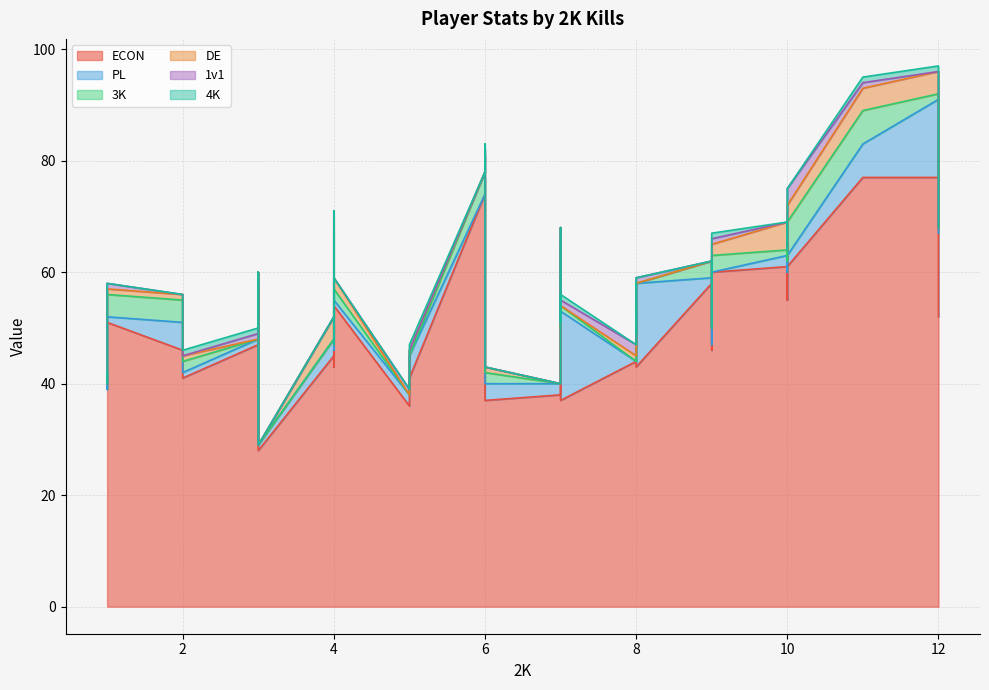

Between 19 and 36, which is larger?

36